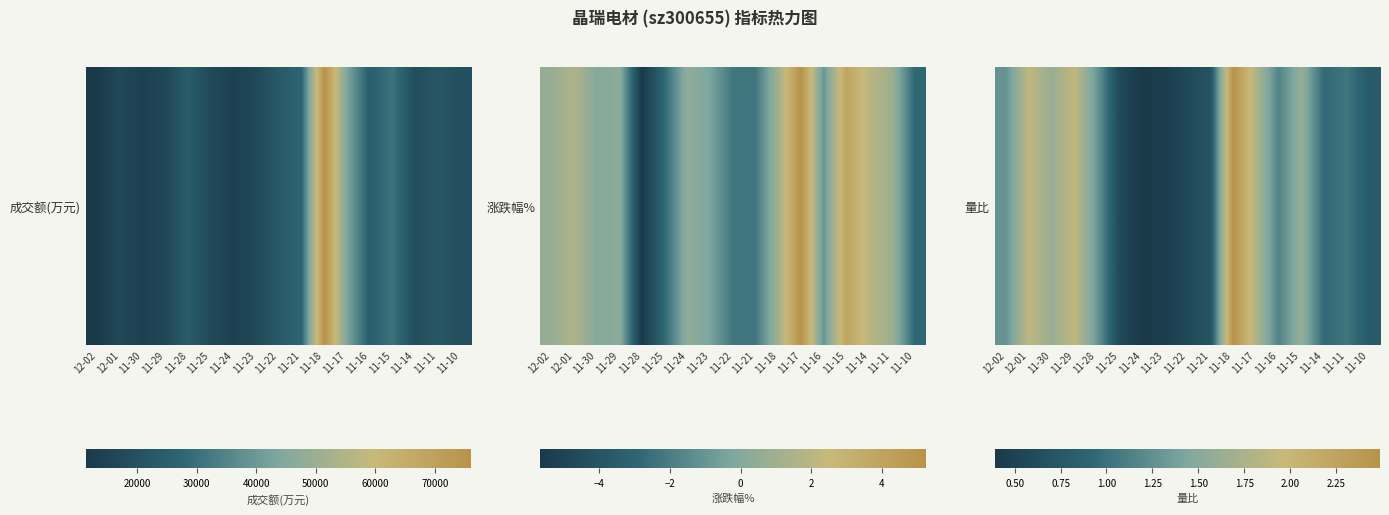

What is the sum of all values?

20.5